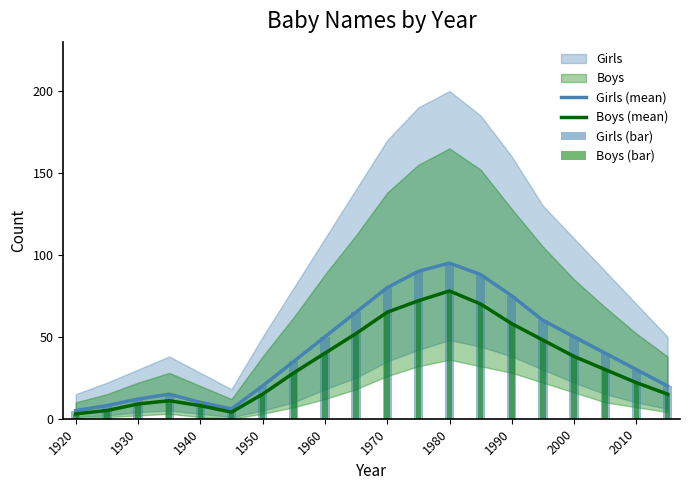

Is it true that Girls (mean) equals 30 at 2010?

True